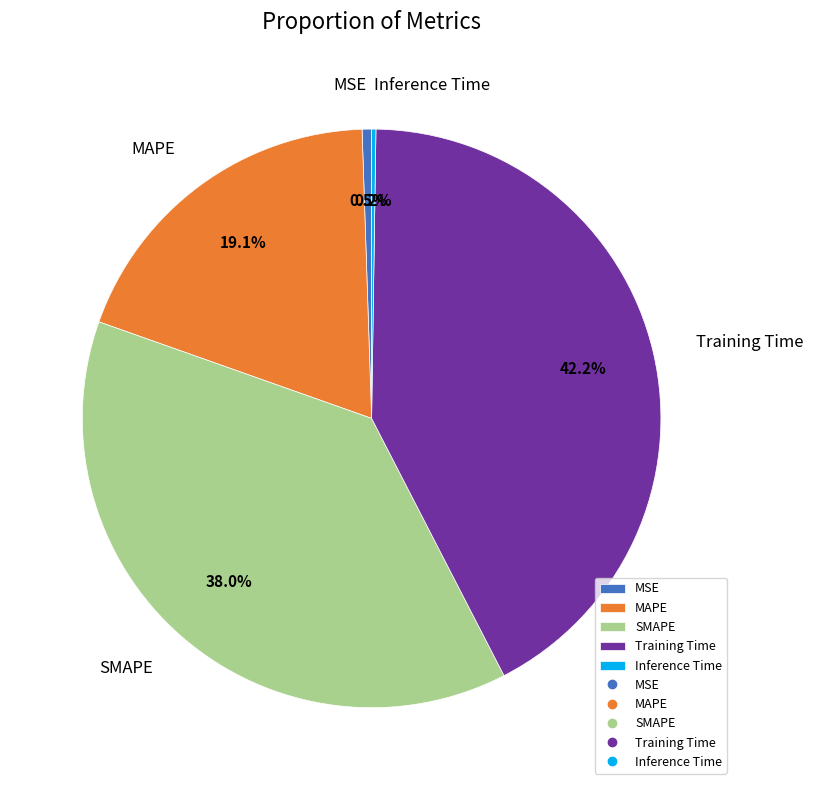

To the nearest percent, what is the average slice percentage?

20%